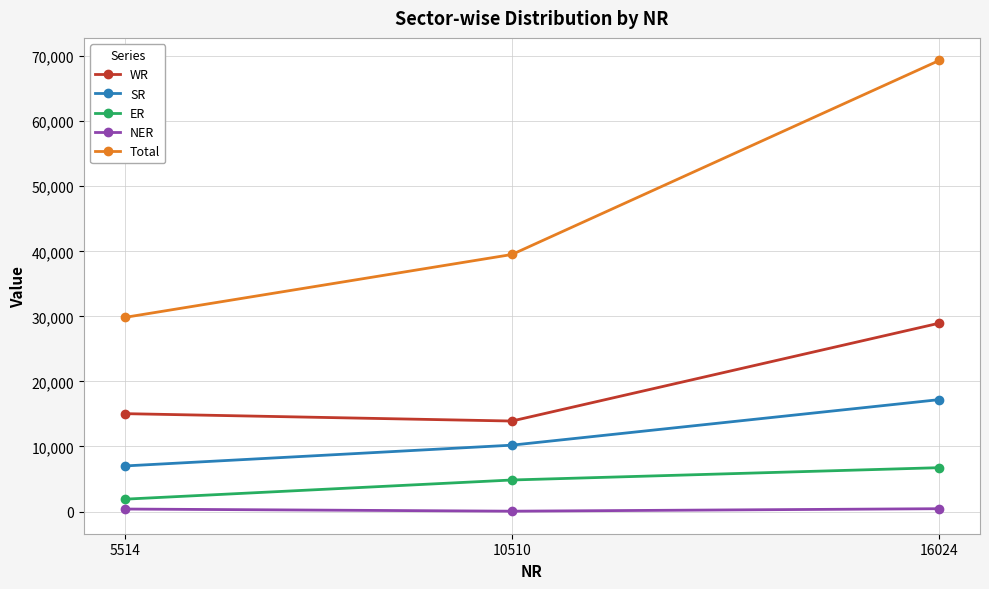

What is the sum of the WR values at 5514 and 10510?

28955